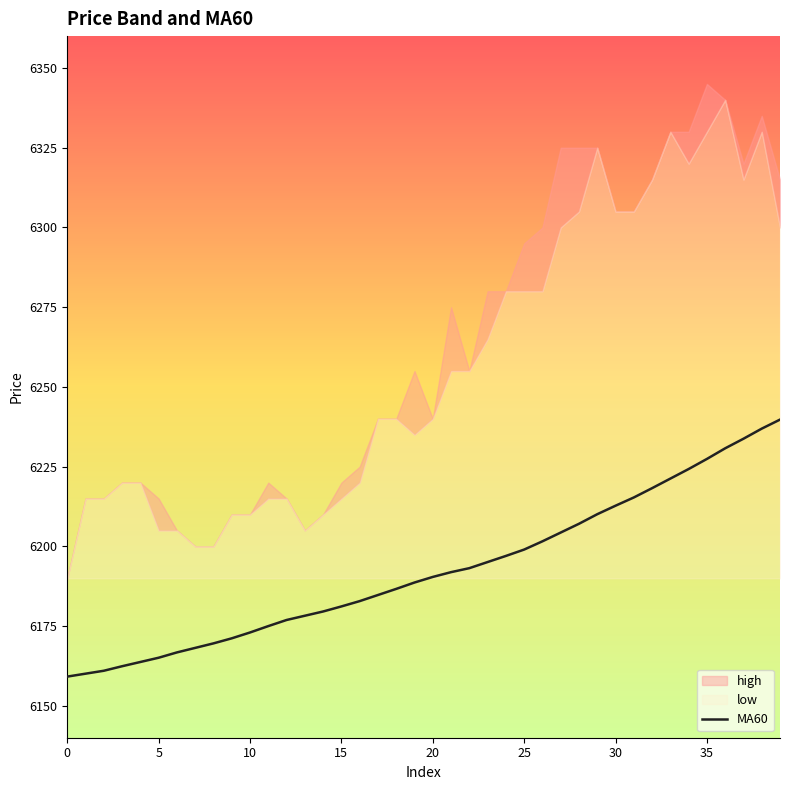

What is the minimum value shown in the chart?

6159.2